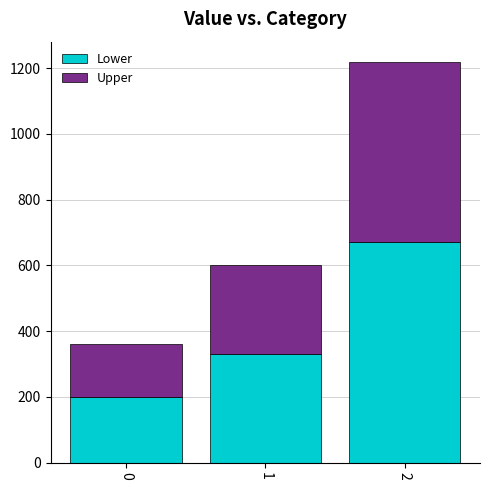

What is the minimum value for Lower?

198.0